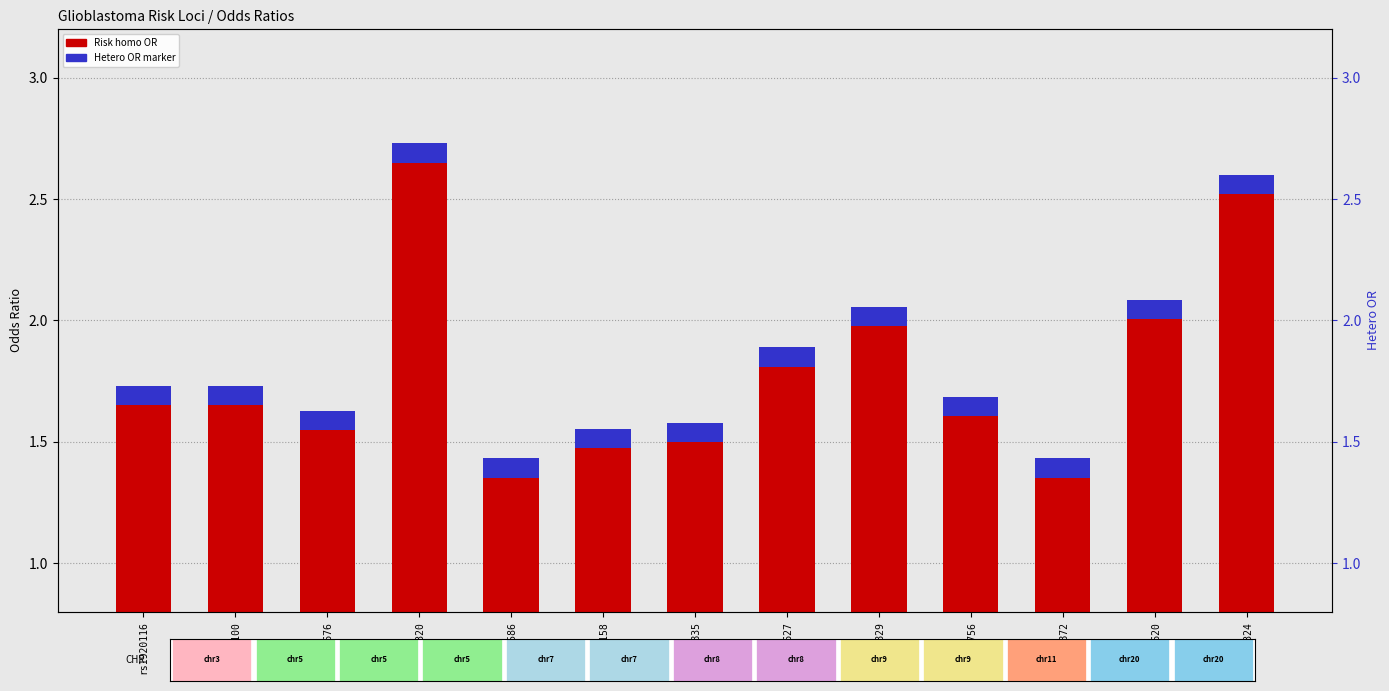

True or false: Risk homo OR has a value of 4.4 at rs7732320.

False